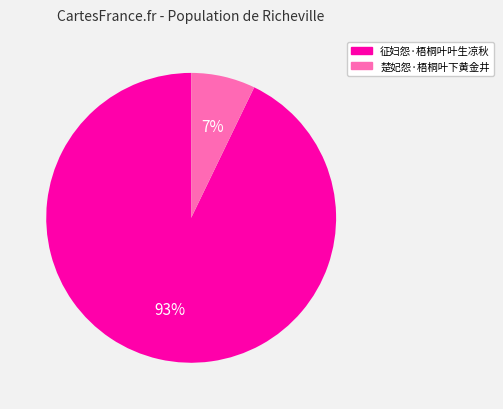

Which has a higher value, 楚妃怨·梧桐叶下黄金井 or 征妇怨·梧桐叶叶生凉秋?

征妇怨·梧桐叶叶生凉秋